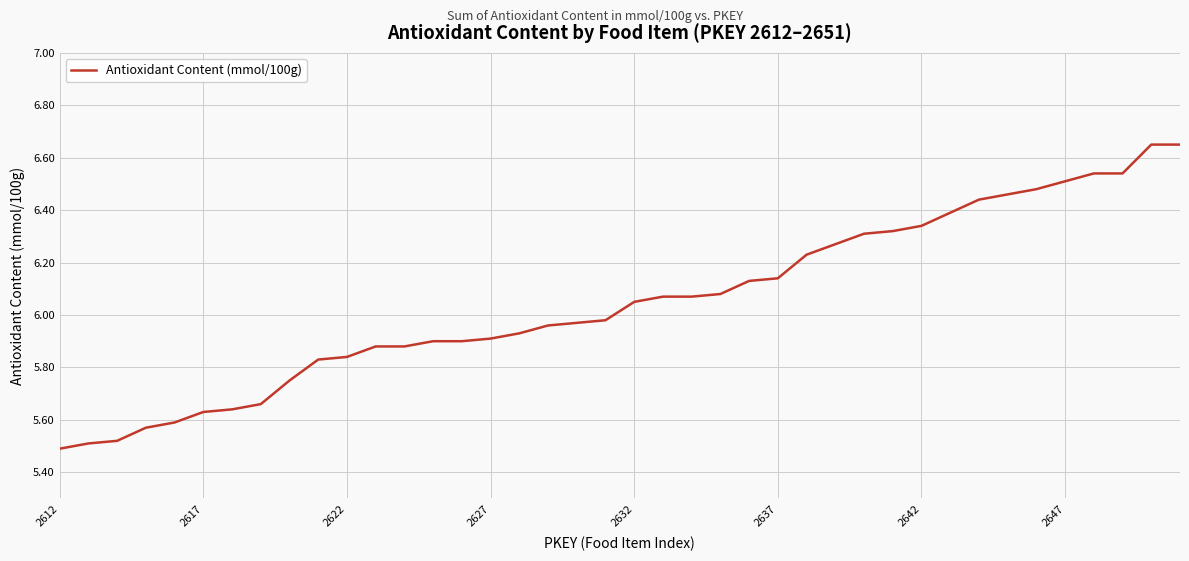

What is the difference between the maximum and minimum values?

1.2